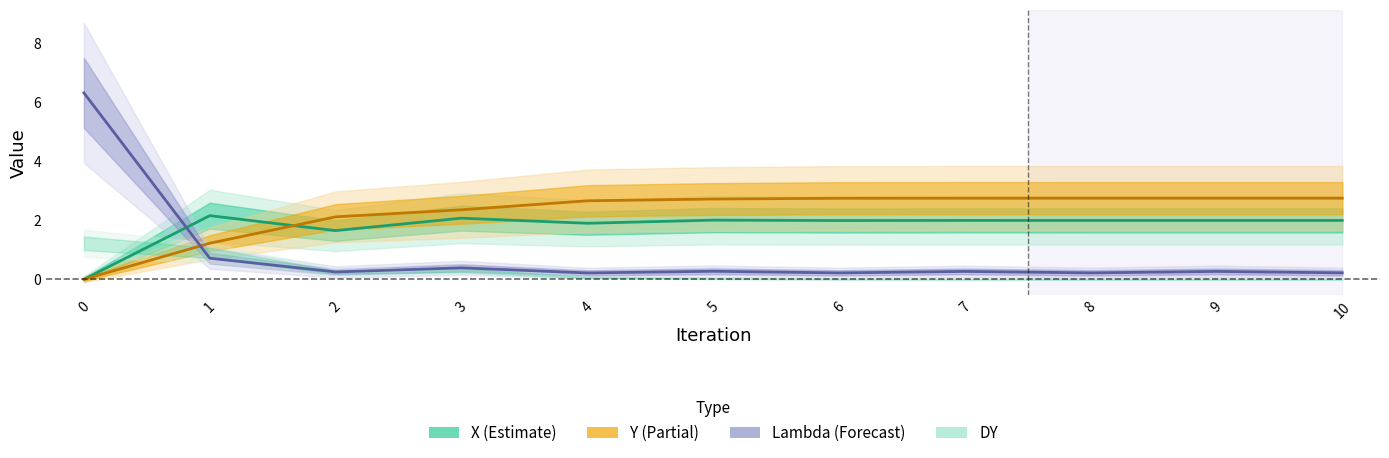

The value of Y at 6 is 4.5. True or false?

False